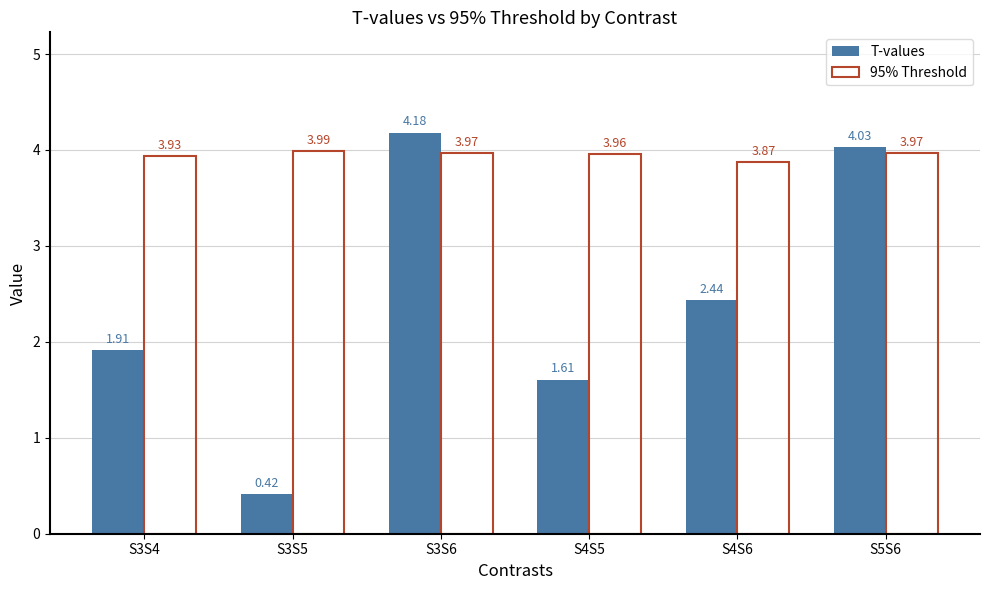

What is the total value across all series at S3S4?

5.8